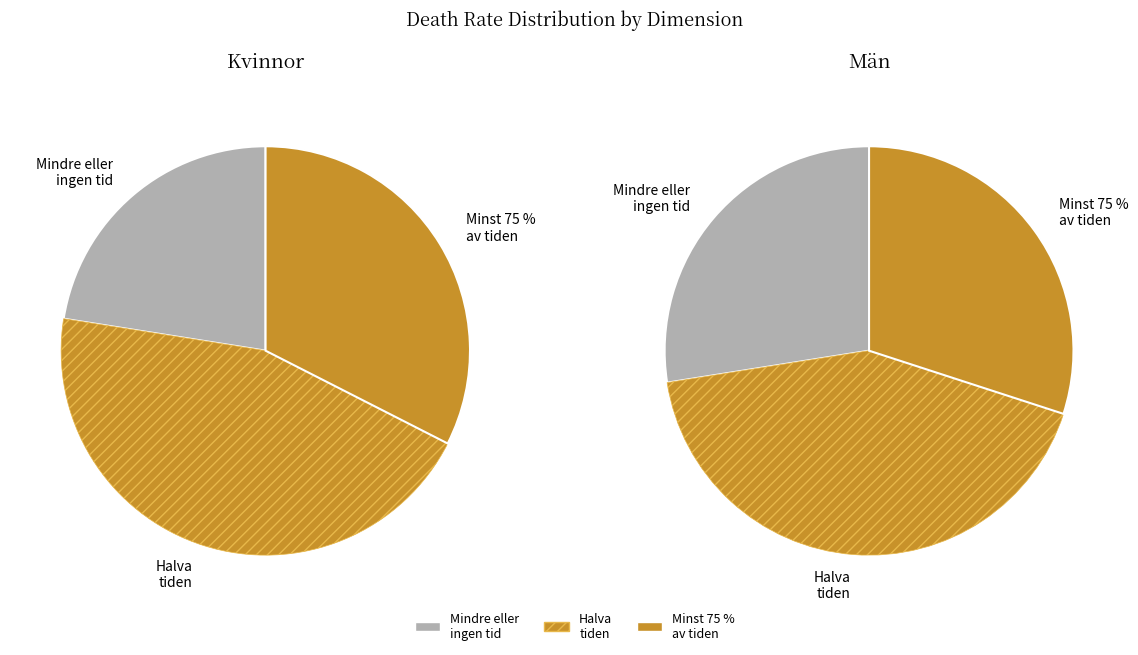

Does 19 represent more than half of the total?

No